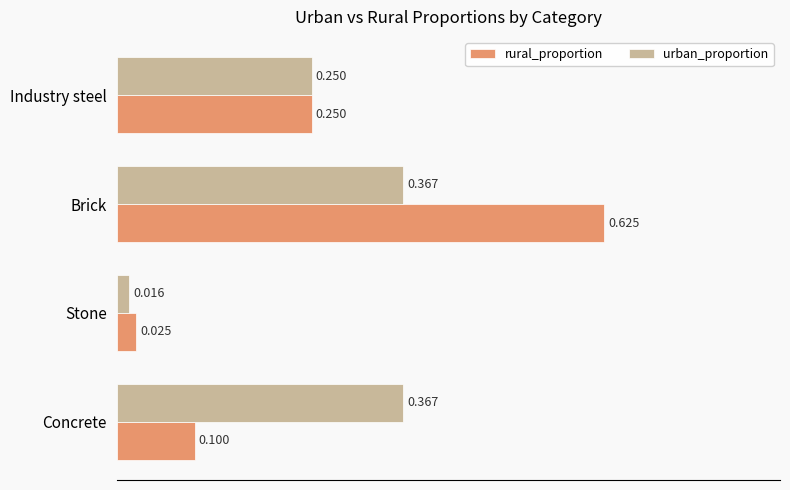

Between Concrete and Industry steel, which series saw the biggest shift?

rural_proportion